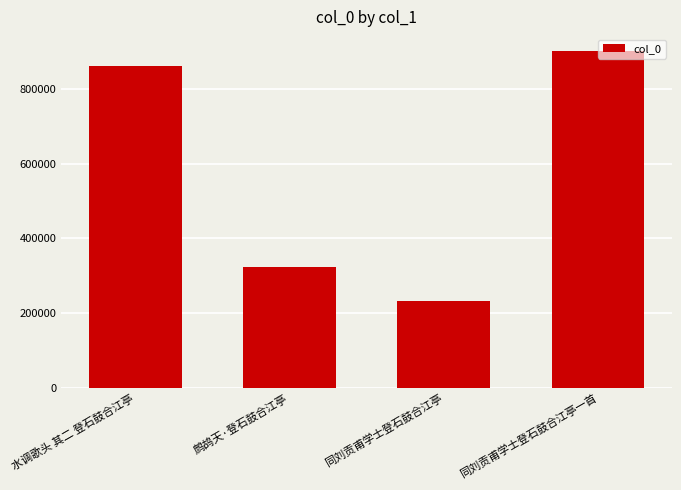

Rank the categories by value from highest to lowest.

同刘贡甫学士登石鼓合江亭一首, 水调歌头 其二 登石鼓合江亭, 鹧鸪天·登石鼓合江亭, 同刘贡甫学士登石鼓合江亭